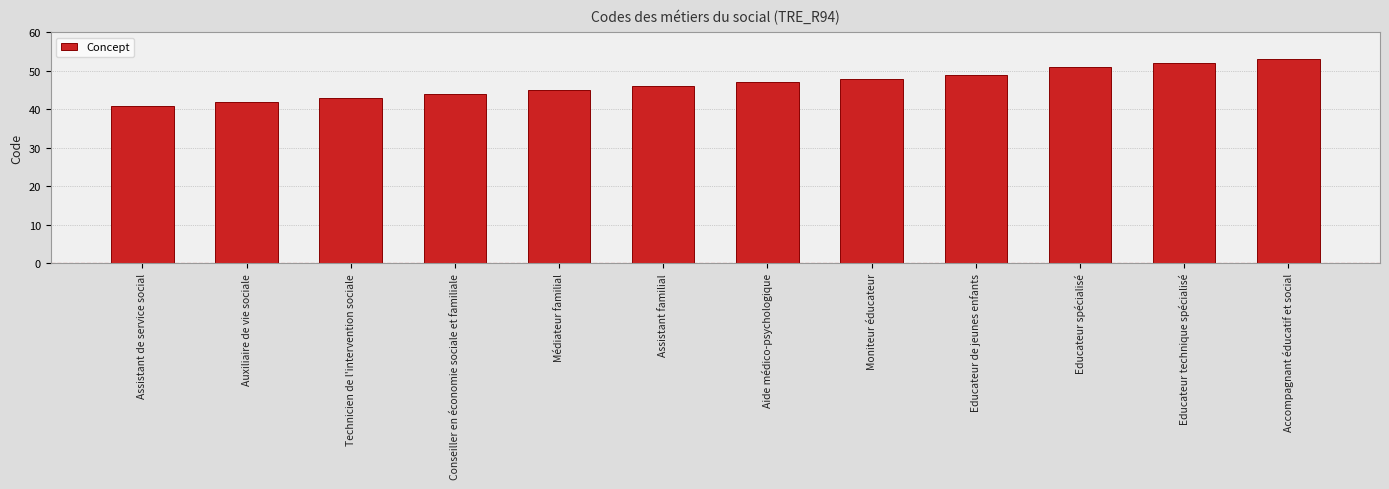

Reading right to left, transcribe all the data shown in this chart.

53	52	51	49	48	47	46	45	44	43	42	41